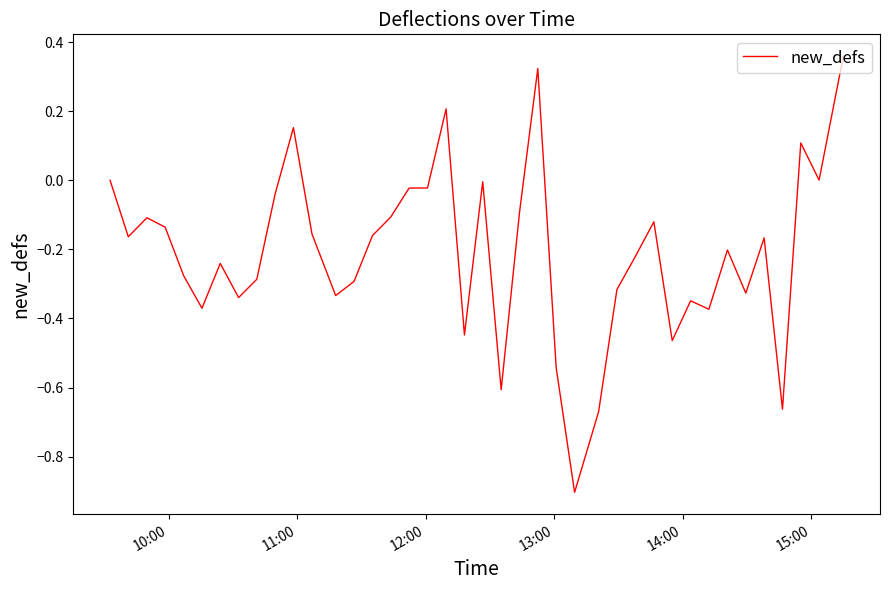

What is the minimum value shown in the chart?

-0.9